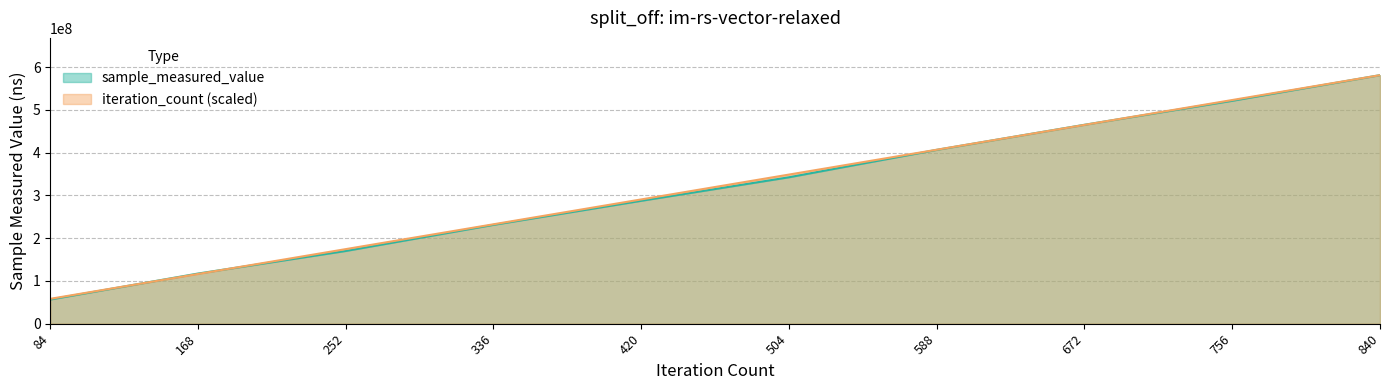

Does the chart have visible grid lines?

Yes